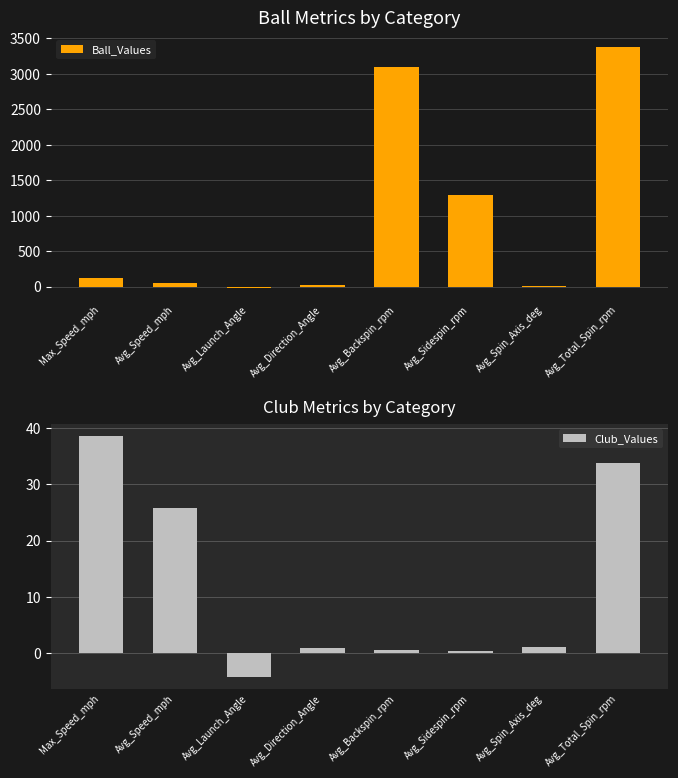

At which category does the chart reach its peak across all series?

Avg_Total_Spin_rpm